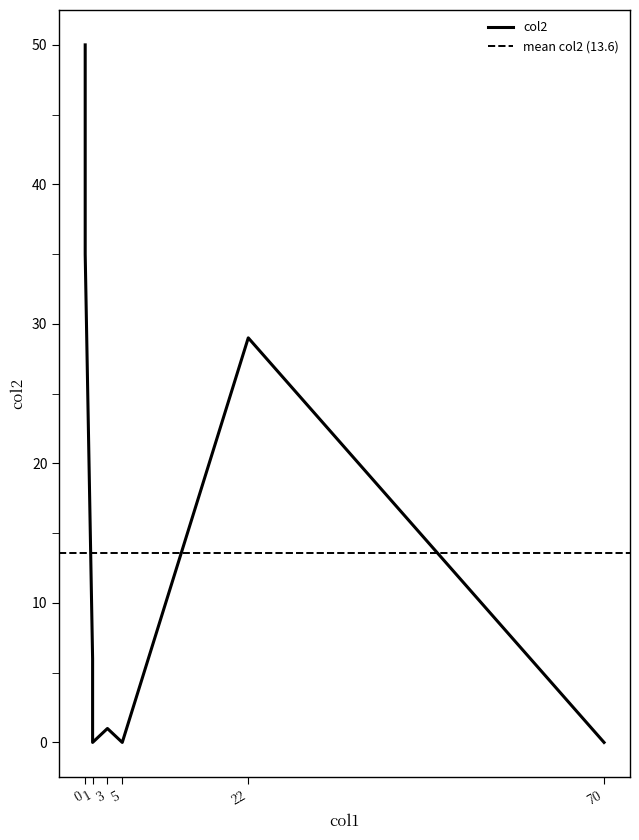

What is the value of the 6th point from the left?

29